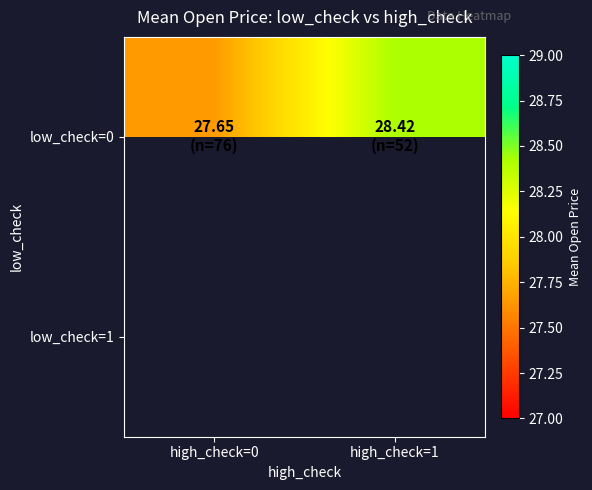

What is the minimum value for low_check=0?

27.6